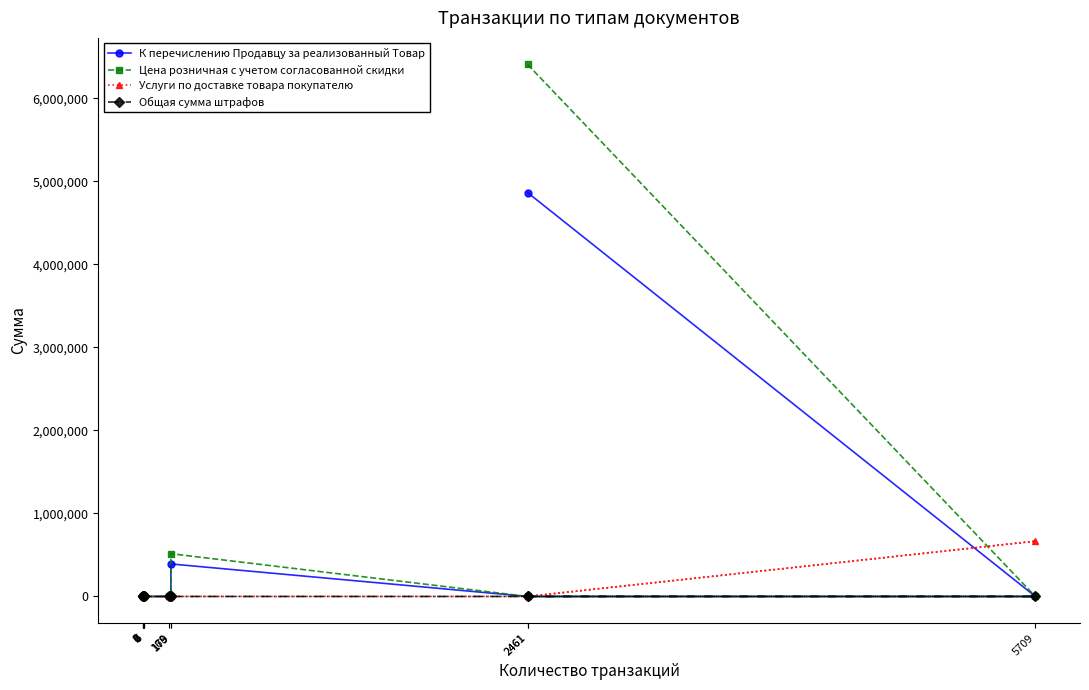

True or false: К перечислению Продавцу за реализованный Товар and Цена розничная с учетом согласованной скидки cross at least once.

False